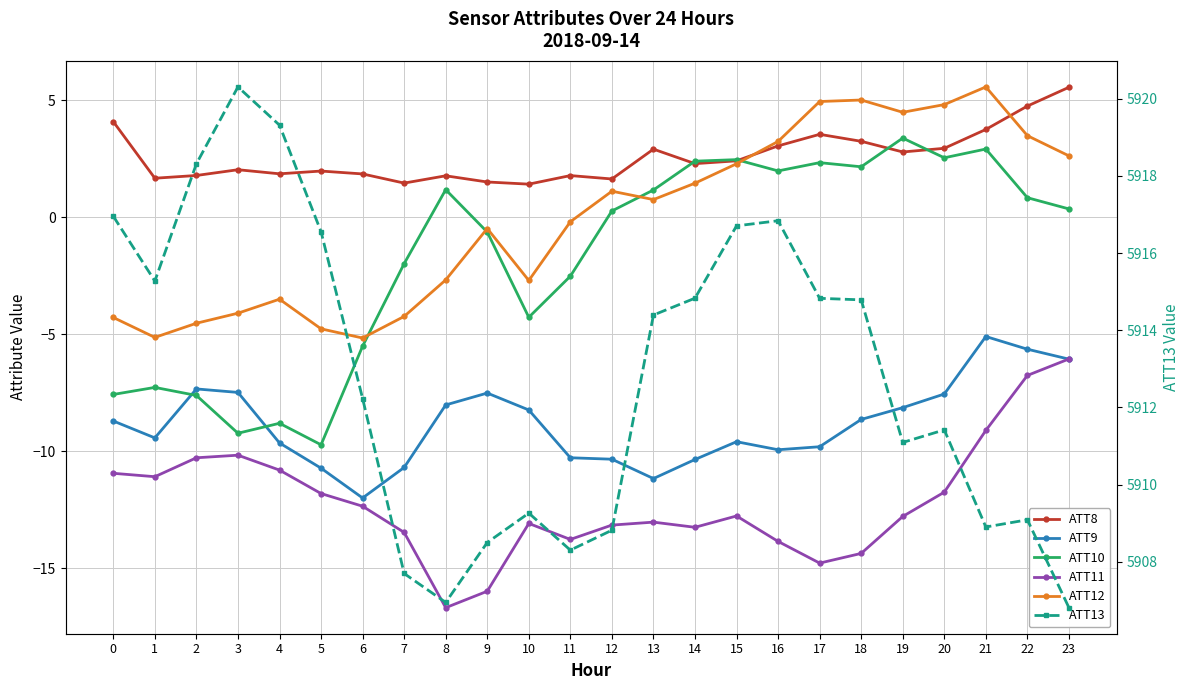

Reading right to left, transcribe all the data shown in this chart.

ATT8: 5.6	4.8	3.8	3.0	2.8	3.2	3.5	3.1	2.4	2.3	2.9	1.6	1.8	1.4	1.5	1.8	1.5	1.9	2.0	1.9	2.0	1.8	1.7	4.1
ATT9: -6.1	-5.6	-5.1	-7.6	-8.1	-8.6	-9.8	-9.9	-9.6	-10.4	-11.2	-10.3	-10.3	-8.2	-7.5	-8.0	-10.7	-12.0	-10.7	-9.6	-7.5	-7.3	-9.4	-8.7
ATT10: 0.4	0.8	2.9	2.5	3.4	2.2	2.3	2.0	2.5	2.4	1.2	0.3	-2.5	-4.3	-0.6	1.2	-2.0	-5.5	-9.7	-8.8	-9.2	-7.6	-7.3	-7.6
ATT11: -6.1	-6.8	-9.1	-11.8	-12.8	-14.4	-14.8	-13.9	-12.8	-13.3	-13.0	-13.2	-13.8	-13.1	-16.0	-16.7	-13.5	-12.4	-11.8	-10.8	-10.2	-10.3	-11.1	-10.9
ATT12: 2.6	3.5	5.6	4.8	4.5	5.0	5.0	3.2	2.3	1.5	0.8	1.1	-0.2	-2.7	-0.5	-2.7	-4.2	-5.2	-4.8	-3.5	-4.1	-4.5	-5.1	-4.3
ATT13: 5906.8	5909.1	5908.9	5911.4	5911.1	5914.8	5914.8	5916.8	5916.7	5914.8	5914.4	5908.8	5908.3	5909.3	5908.5	5906.9	5907.7	5912.2	5916.6	5919.3	5920.3	5918.3	5915.3	5917.0